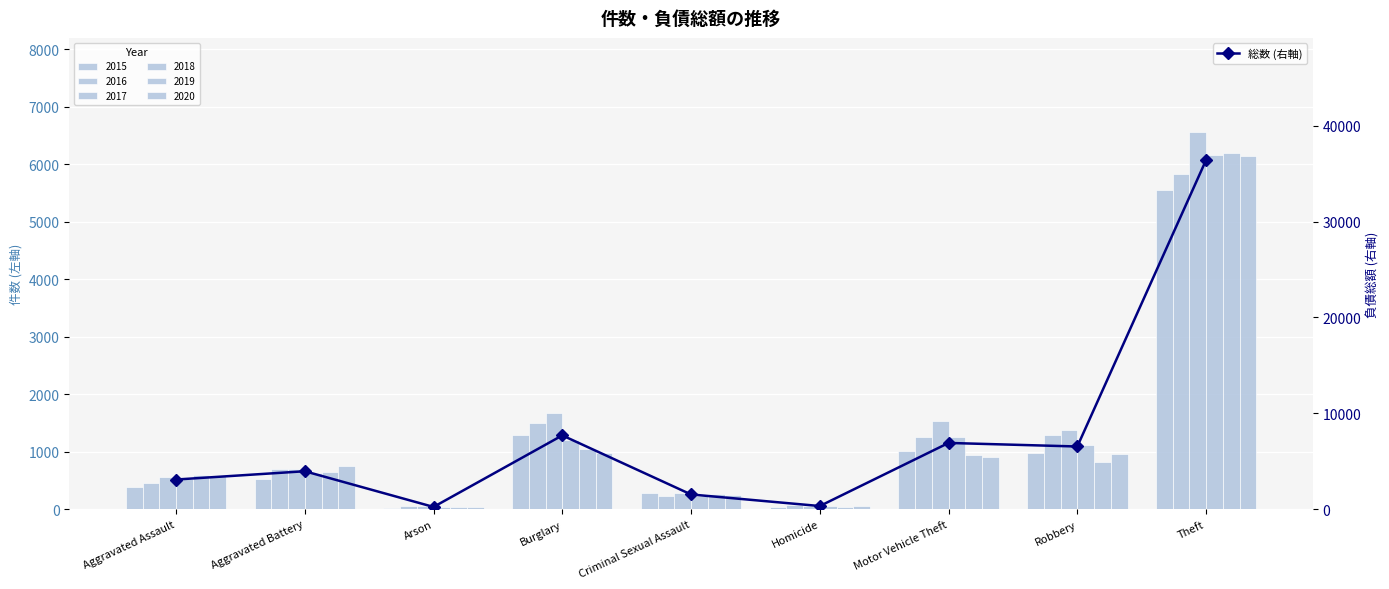

Where does the data first go above 3958?

Burglary